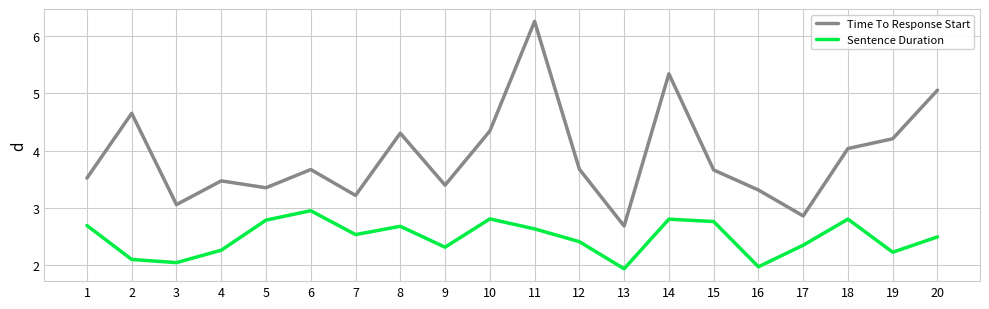

True or false: Time To Response Start has a value of 2.9 at 17.

True